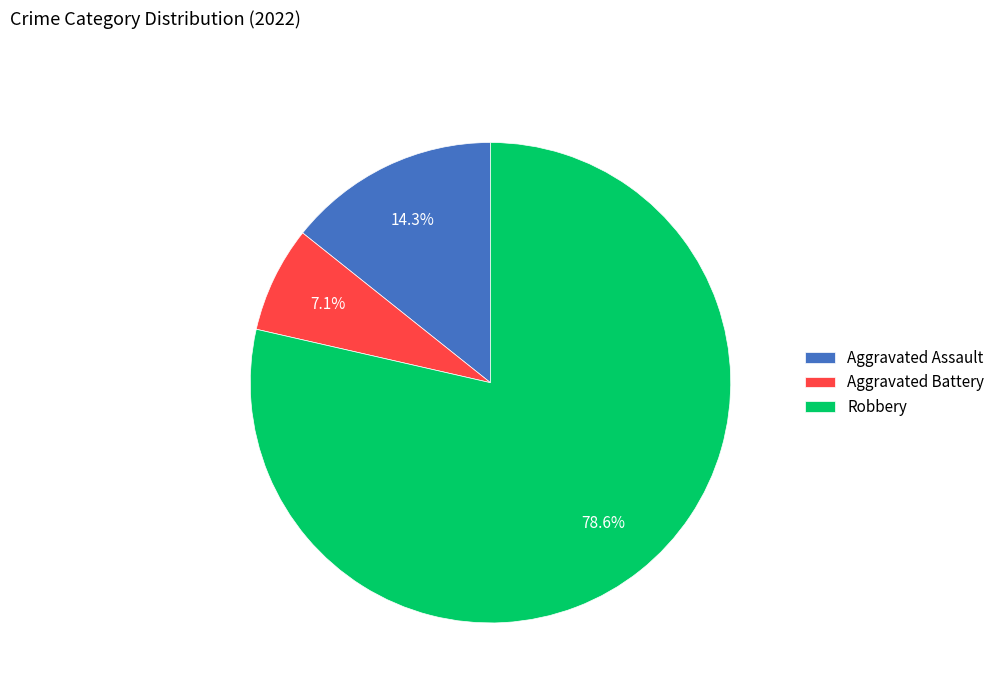

True or false: Aggravated Assault accounts for 5% of the total.

False